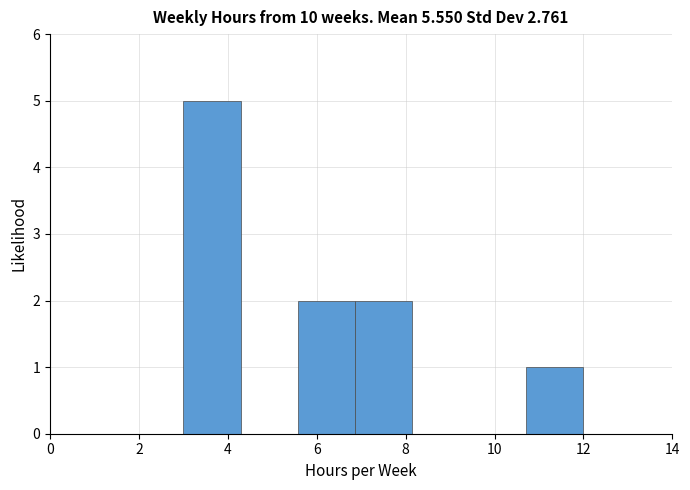

What is the height of the bar covering 3.0 to 4.2 on the x-axis? Neither the bar edges nor the heights are printed on the chart, so give them approximately, as read against the axes.

5